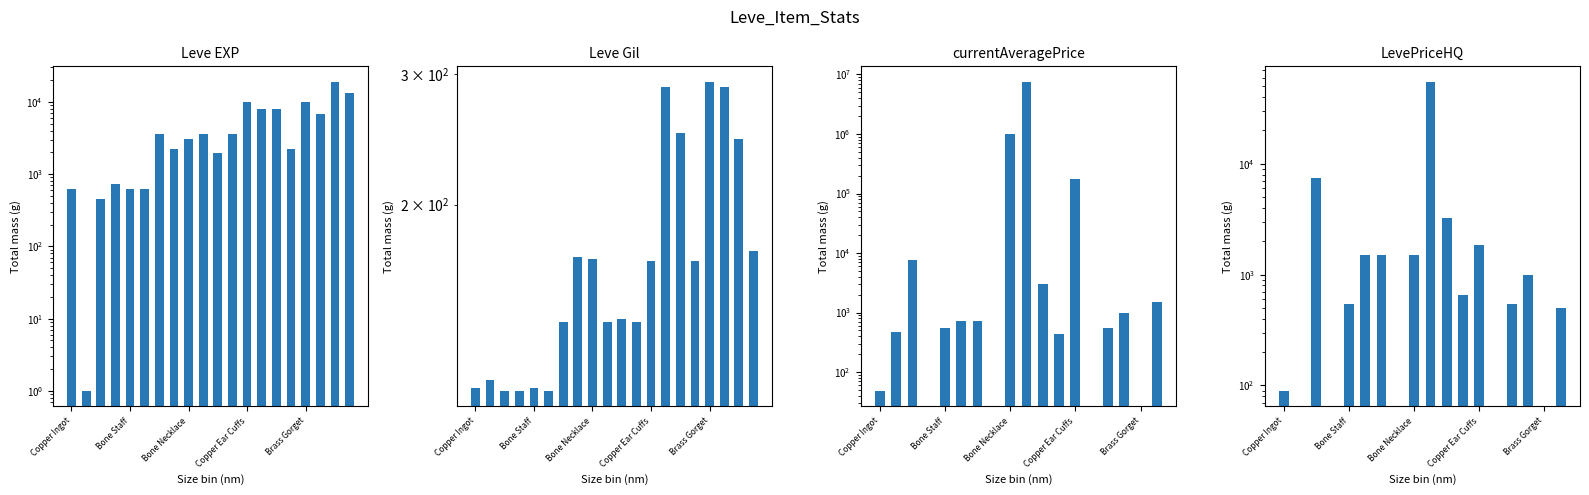

What is the difference between the maximum and second lowest values in the Leve EXP series?

18460.0